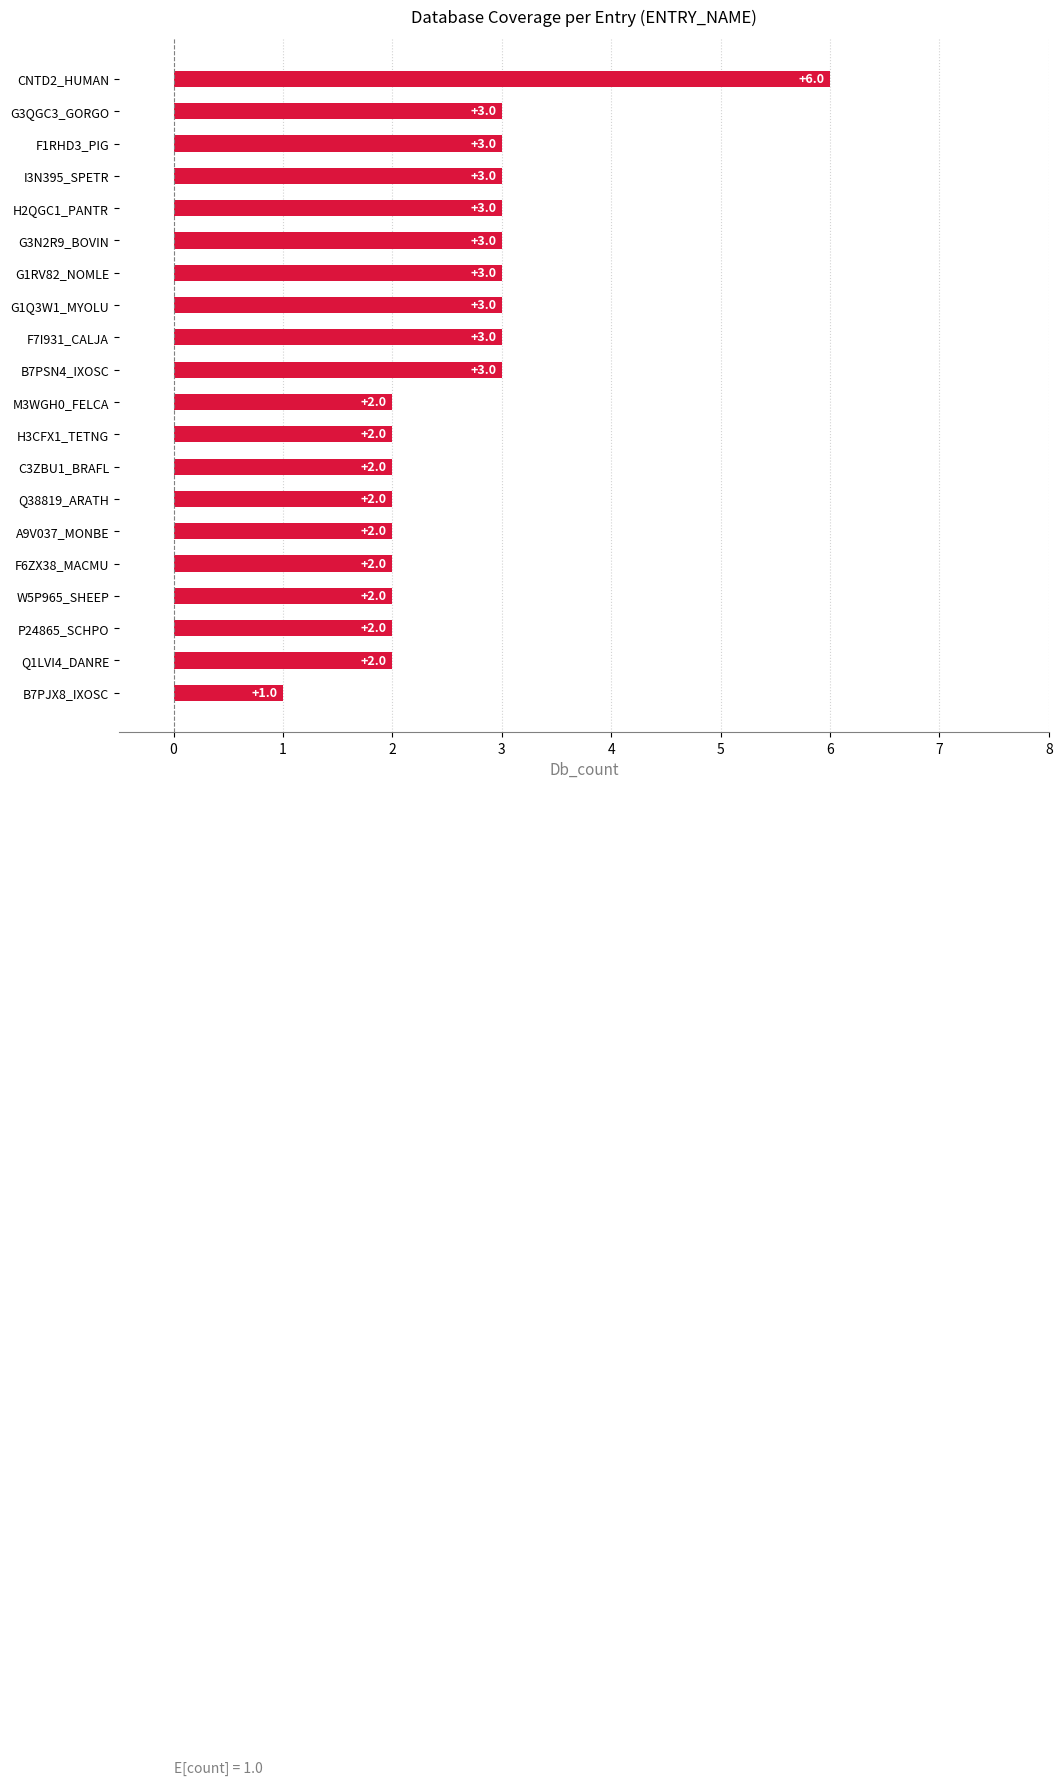

Is it true that the value at B7PSN4_IXOSC is 3?

True